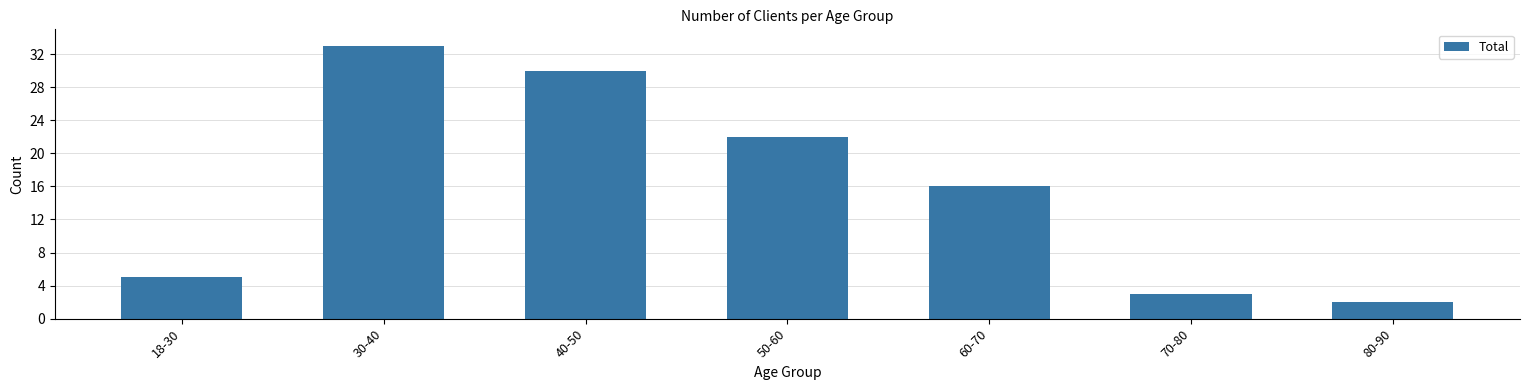

Reading left to right, what are all the values shown in this chart?

18-30=5	30-40=33	40-50=30	50-60=22	60-70=16	70-80=3	80-90=2